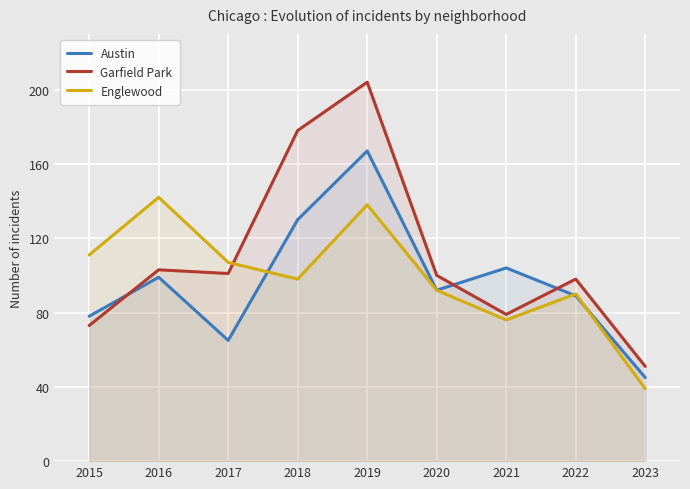

What are all the series names shown in the legend?

Austin, Garfield Park, Englewood